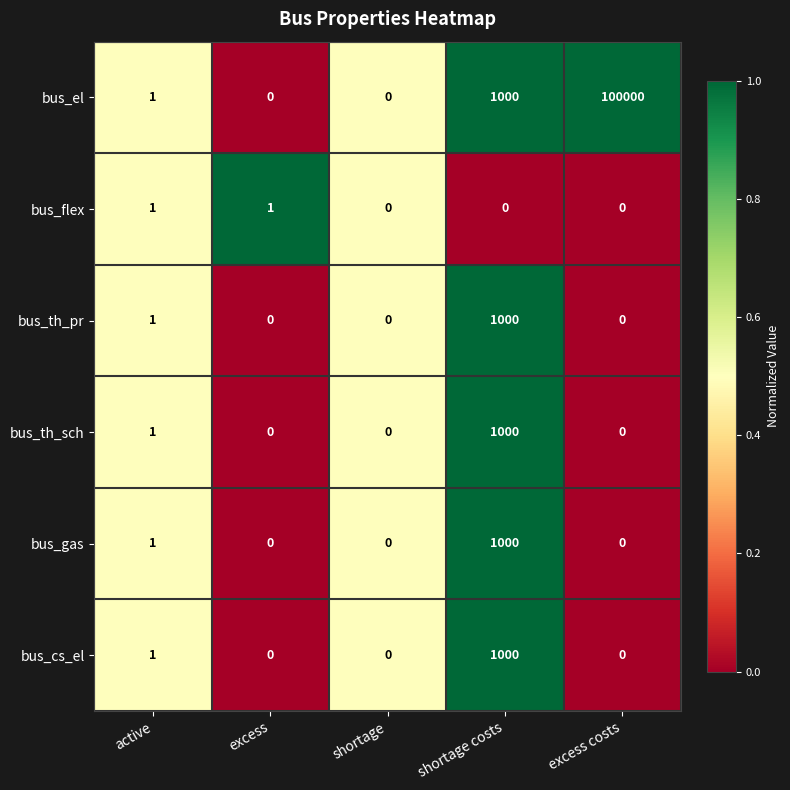

What value does the bus_el series have at excess costs?

100000